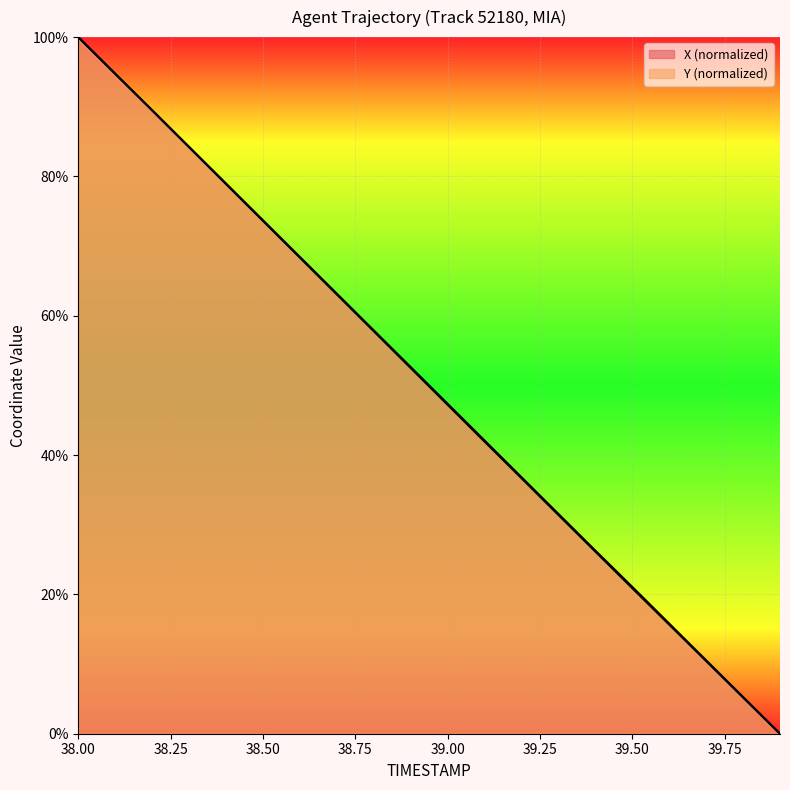

The X series shows 26.6 at 38.5. True or false?

False